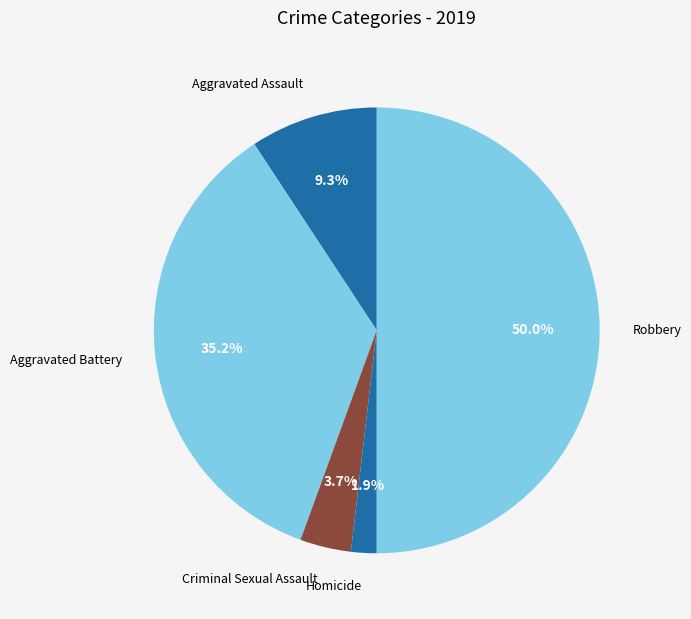

Which category has the biggest portion of the pie?

Robbery